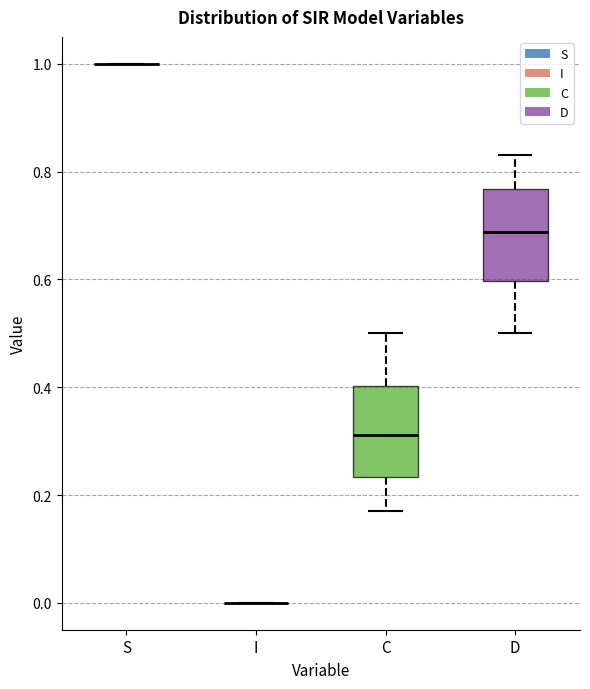

Where does the upper whisker of the box for D end on the y-axis? The values are not printed on the chart, so give them approximately, as read against the axis.

0.84